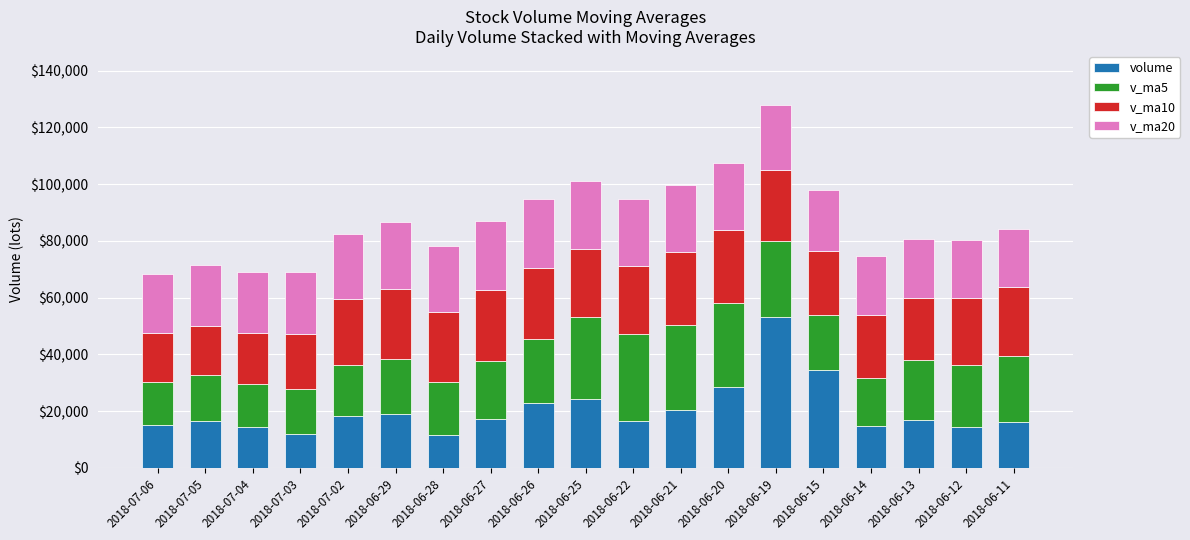

At which label is volume closest to 32417?

2018-06-15